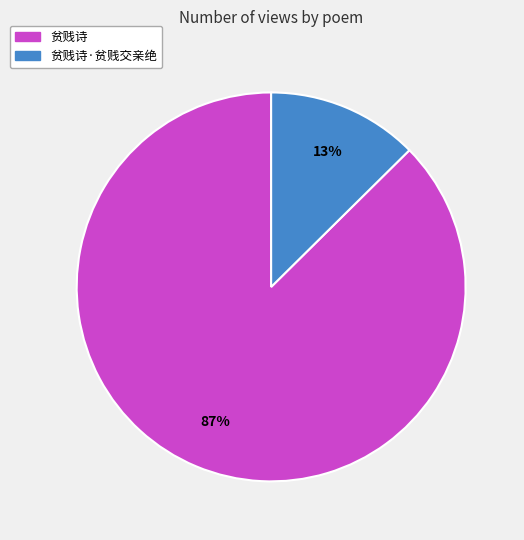

Approximately how many times larger is the value at 贫贱诗·贫贱交亲绝 compared to 贫贱诗?

0.1